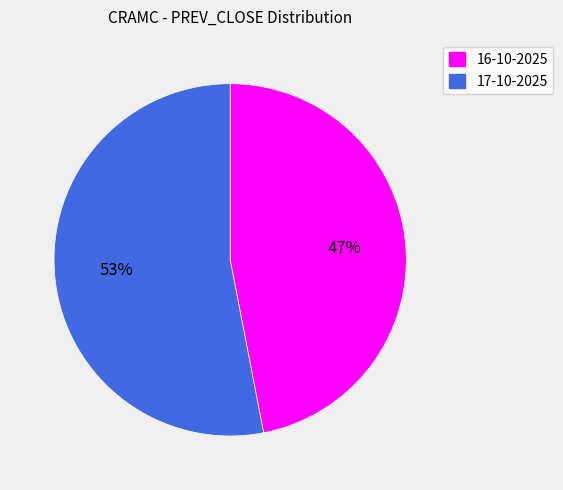

Which slice represents more than half of the pie?

17-10-2025